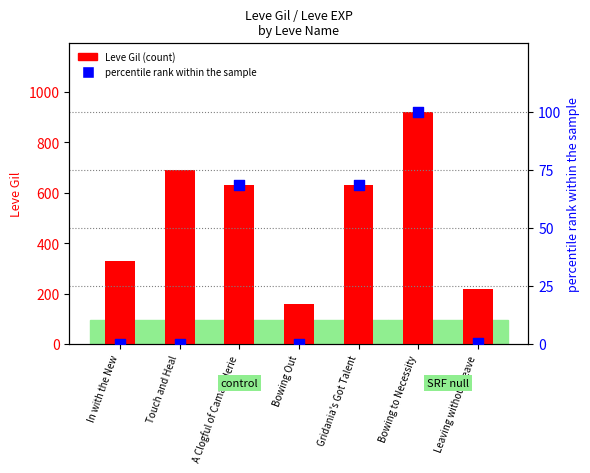

At how many categories does at least one series exceed 601?

4